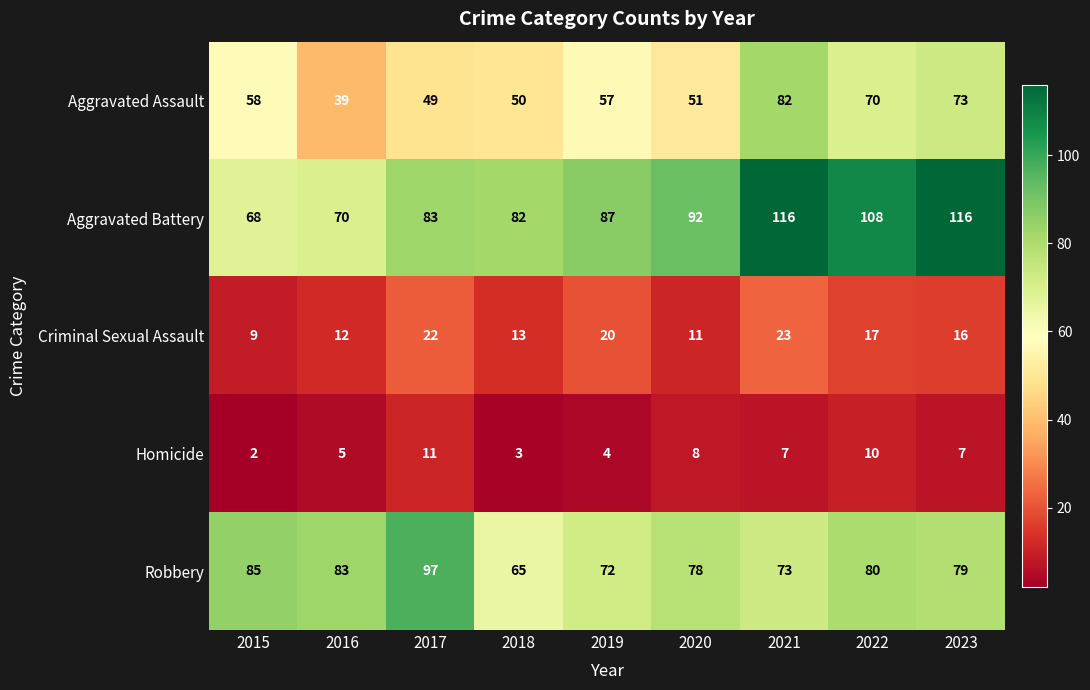

Rank the series at 2023 from highest to lowest value.

Aggravated Battery, Robbery, Aggravated Assault, Criminal Sexual Assault, Homicide